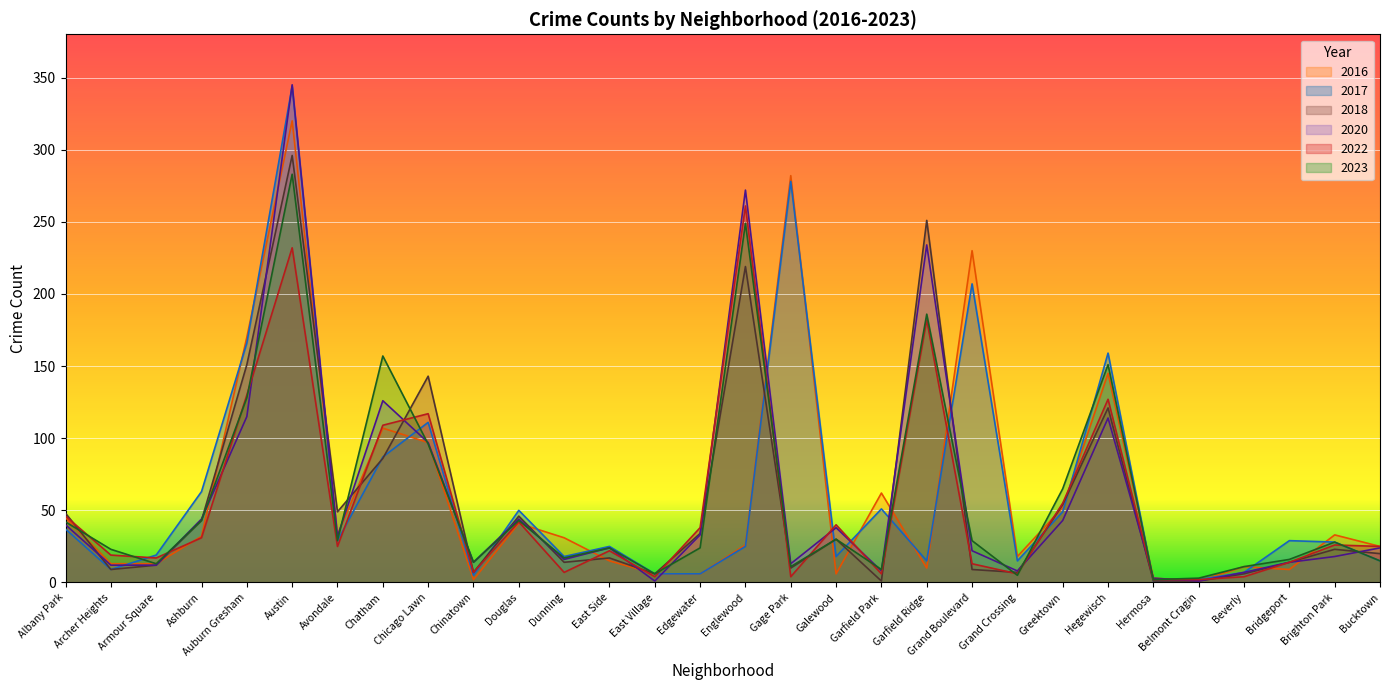

True or false: 2022 has a value of 127 at Hegewisch.

True